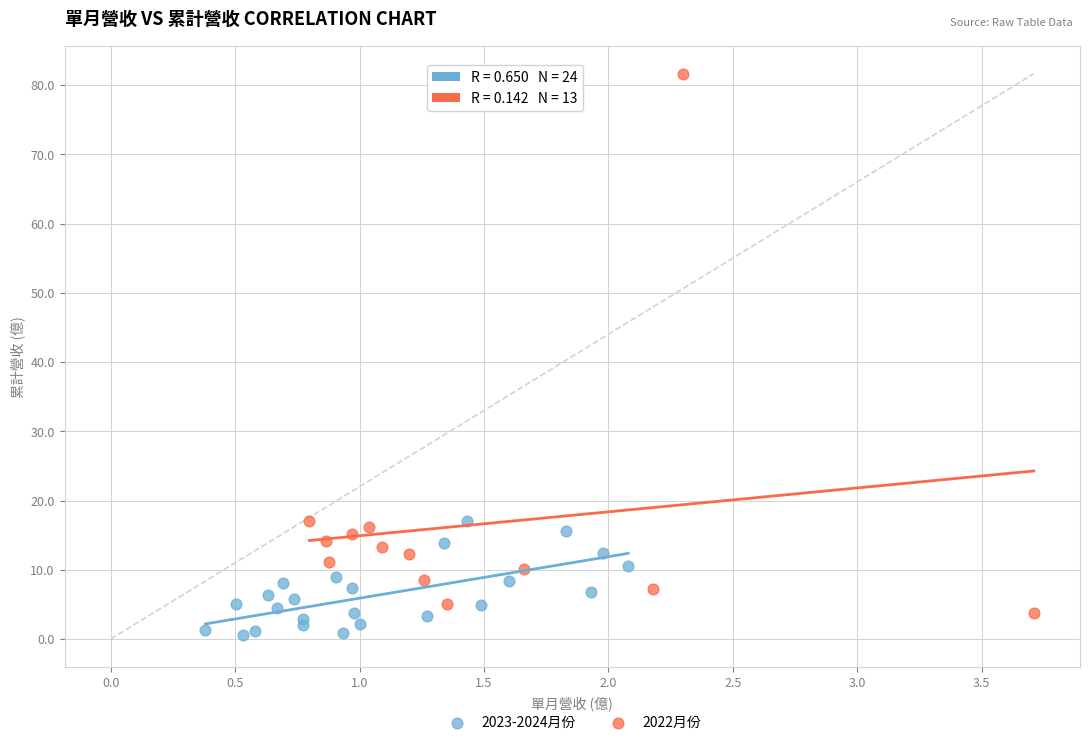

Which series has the largest Y range (max minus min)?

2022月份